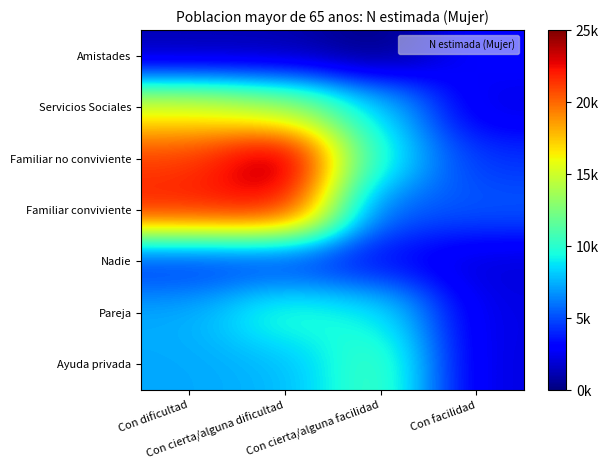

What is the spread (max minus min) of values at Con facilidad?

0.1